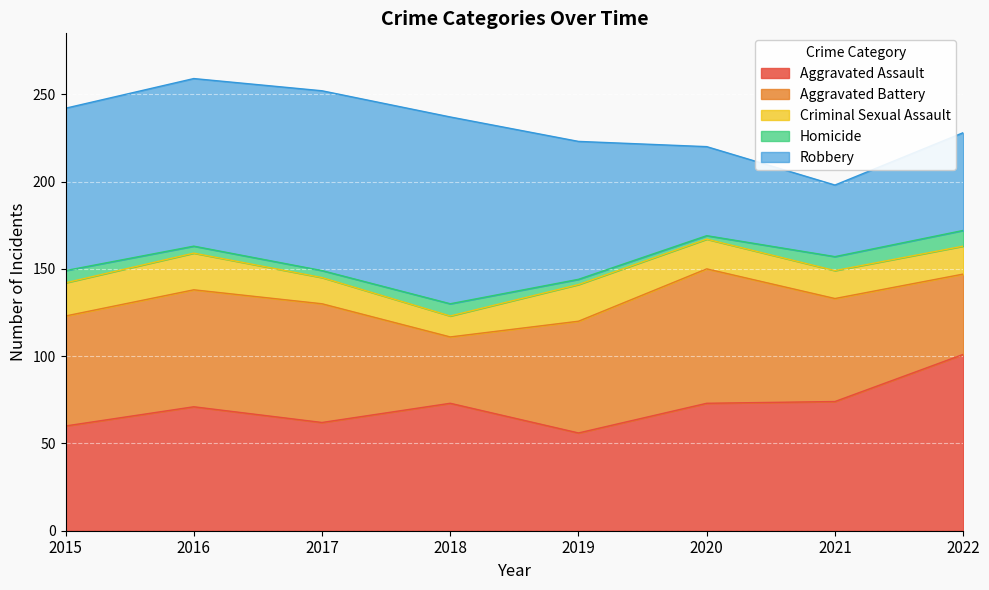

Is it true that Aggravated Assault equals 24 at 2016?

False